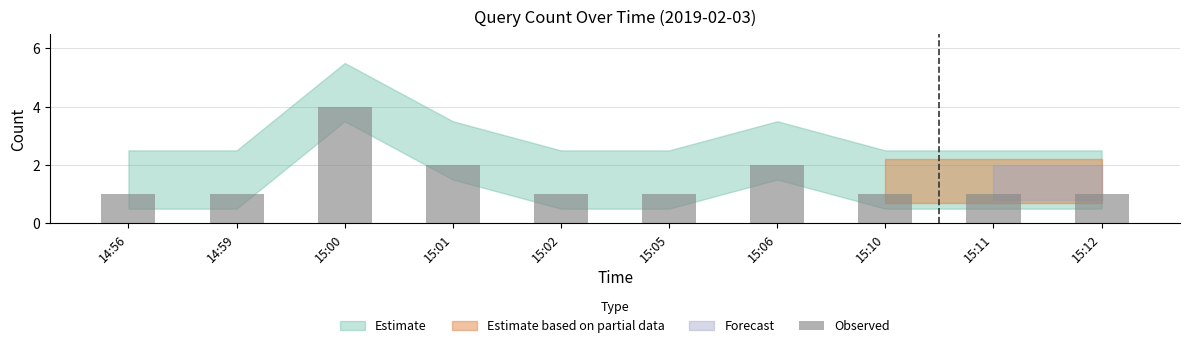

Reading right to left, list all the values displayed in this chart.

1	1	1	2	1	1	2	4	1	1